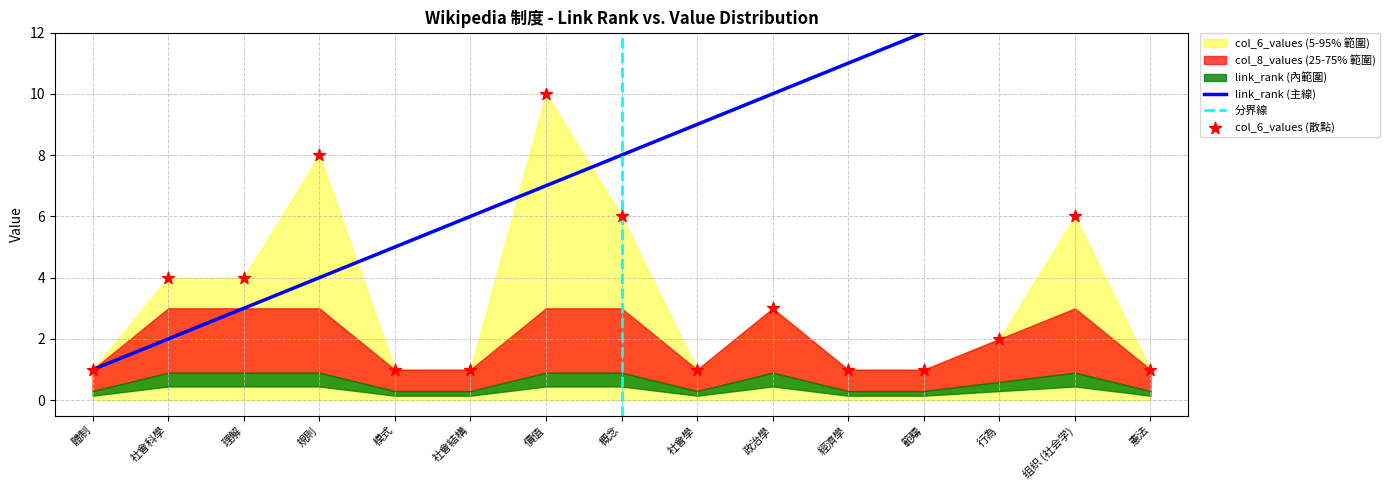

Which series contains the highest Y value?

link_rank